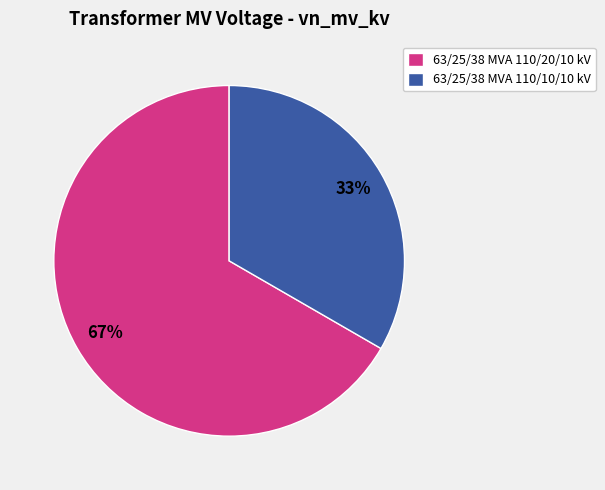

How many slices are in this pie chart?

2